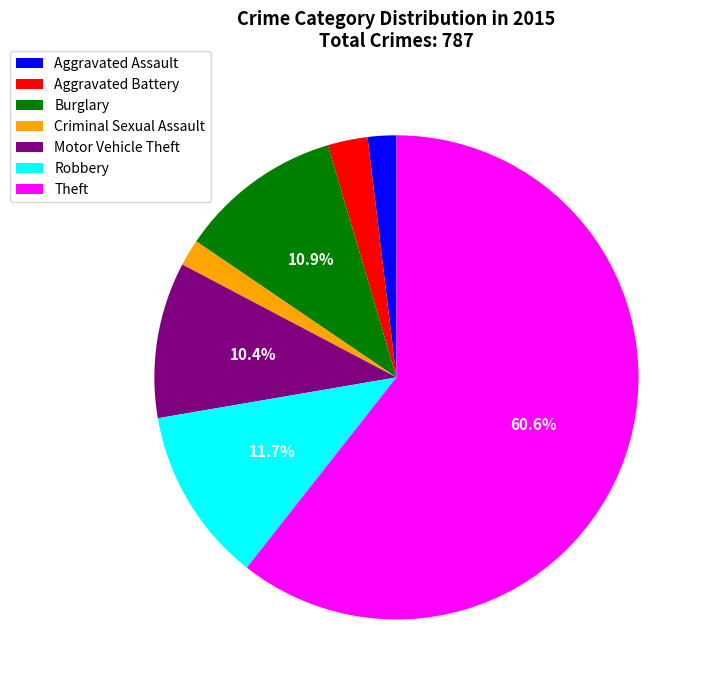

Is Theft the majority of the pie?

Yes